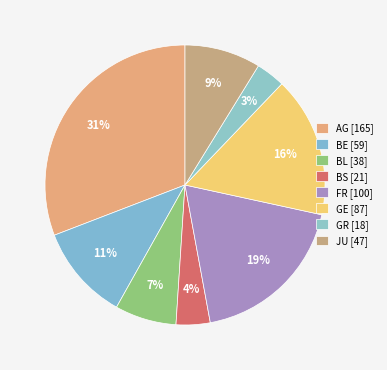

Do AG and BE together represent more than half of the pie?

No